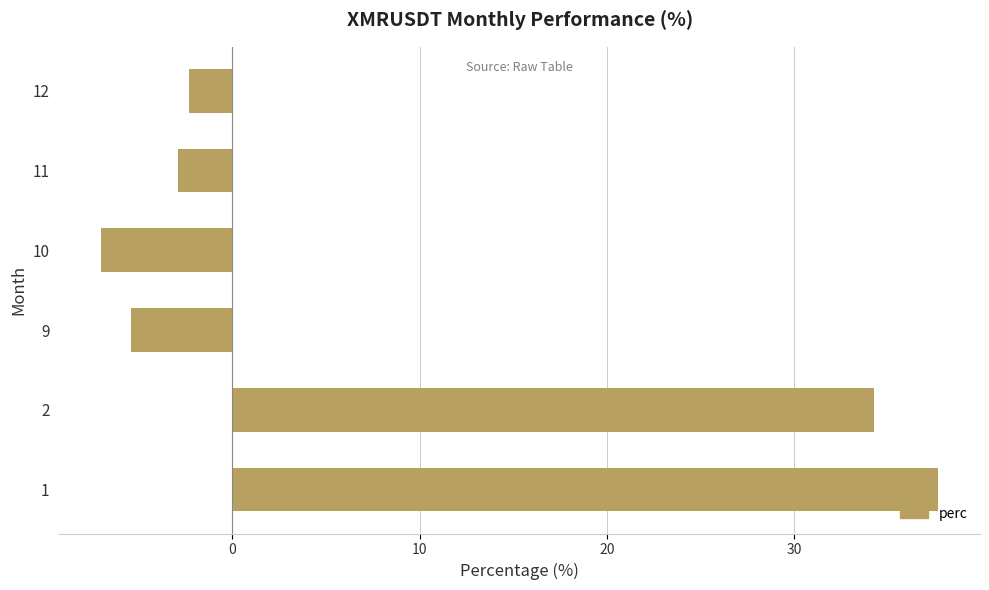

Is it true that the value at 10 is -7.0?

True